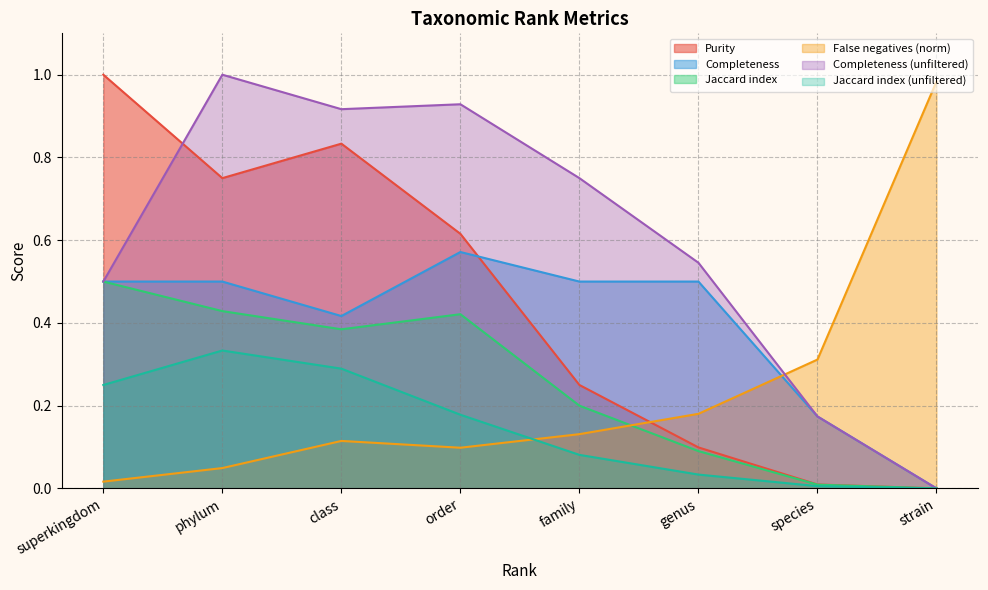

What is the maximum value for Jaccard index?

0.5